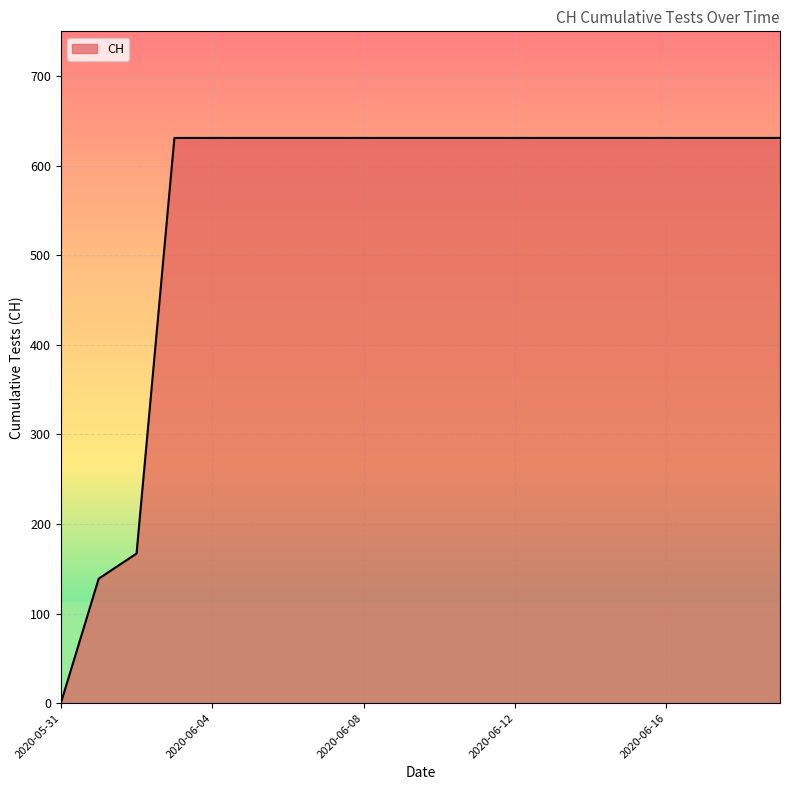

What is the difference between the maximum and minimum values?

631